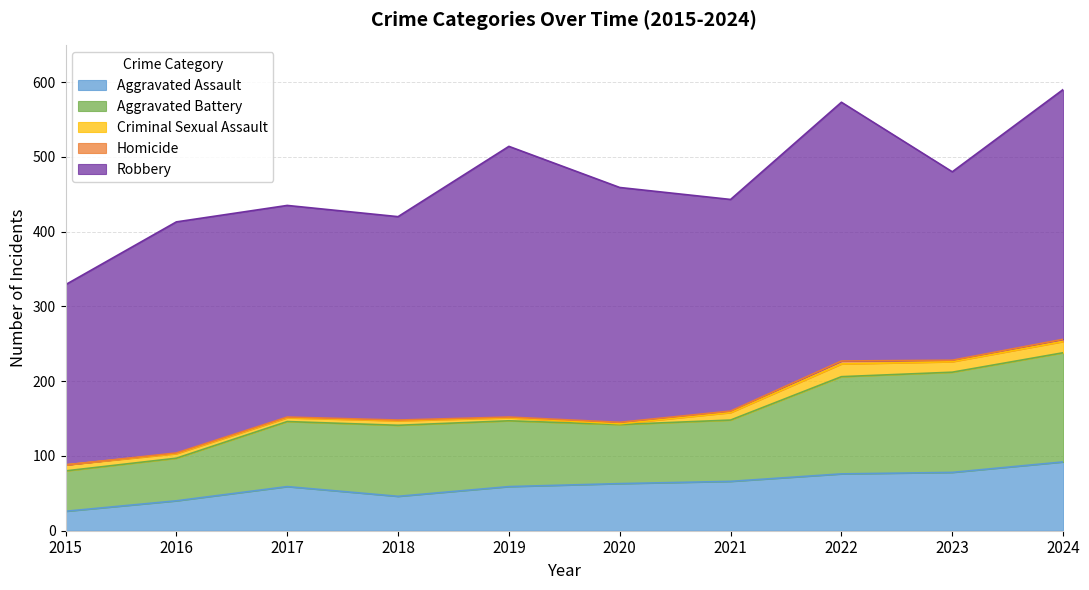

What is the spread (max minus min) of values at 2020?

313